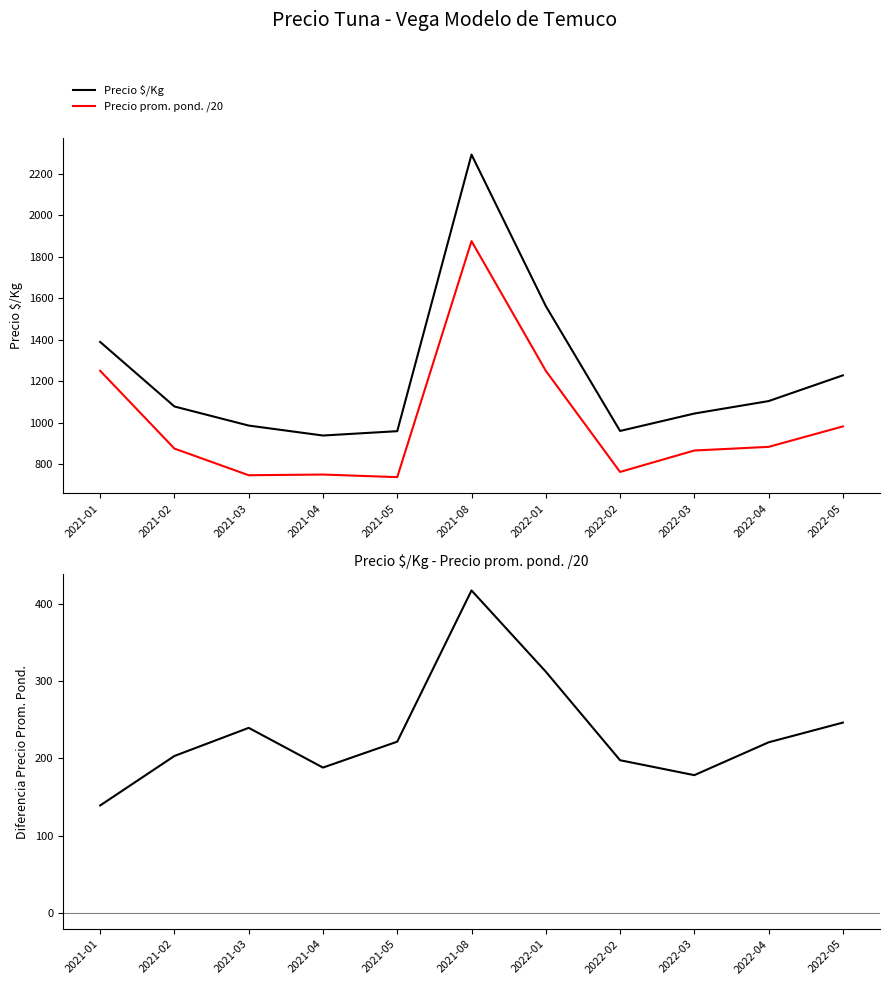

What is the sum of all Precio $/Kg values?

13540.0